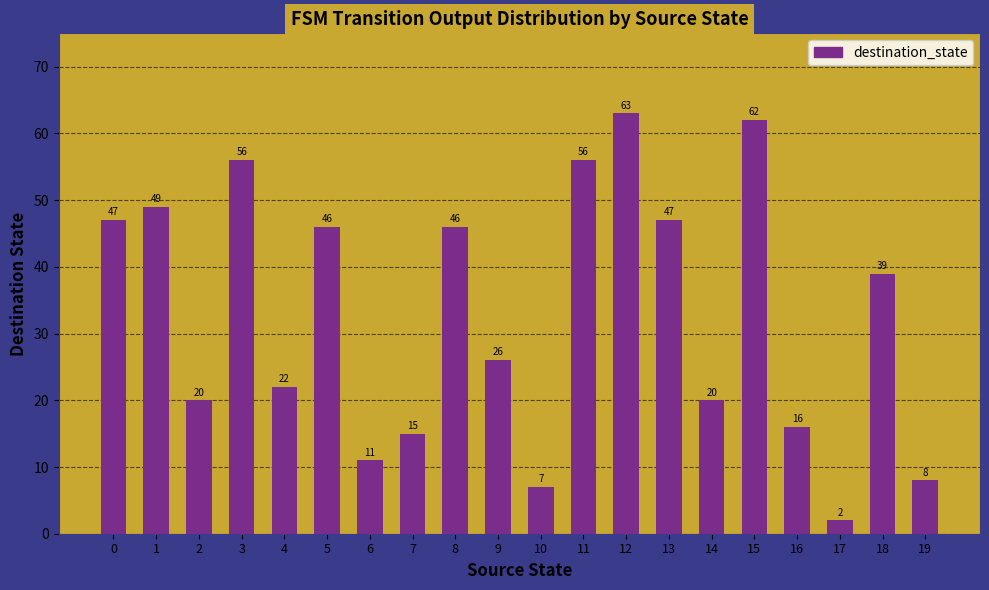

Where is the data nearest to the value 32?

9